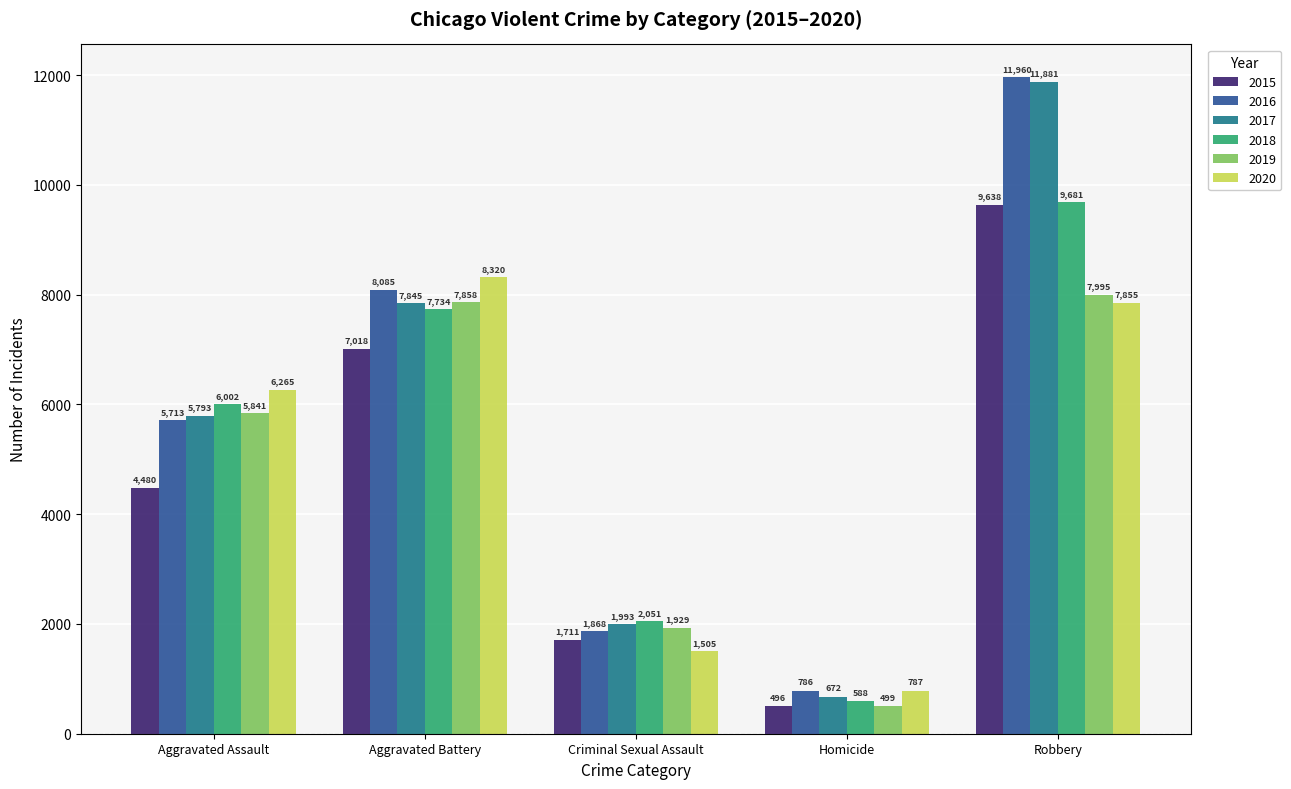

List the labels in order of 2015 value, smallest first.

Homicide, Criminal Sexual Assault, Aggravated Assault, Aggravated Battery, Robbery